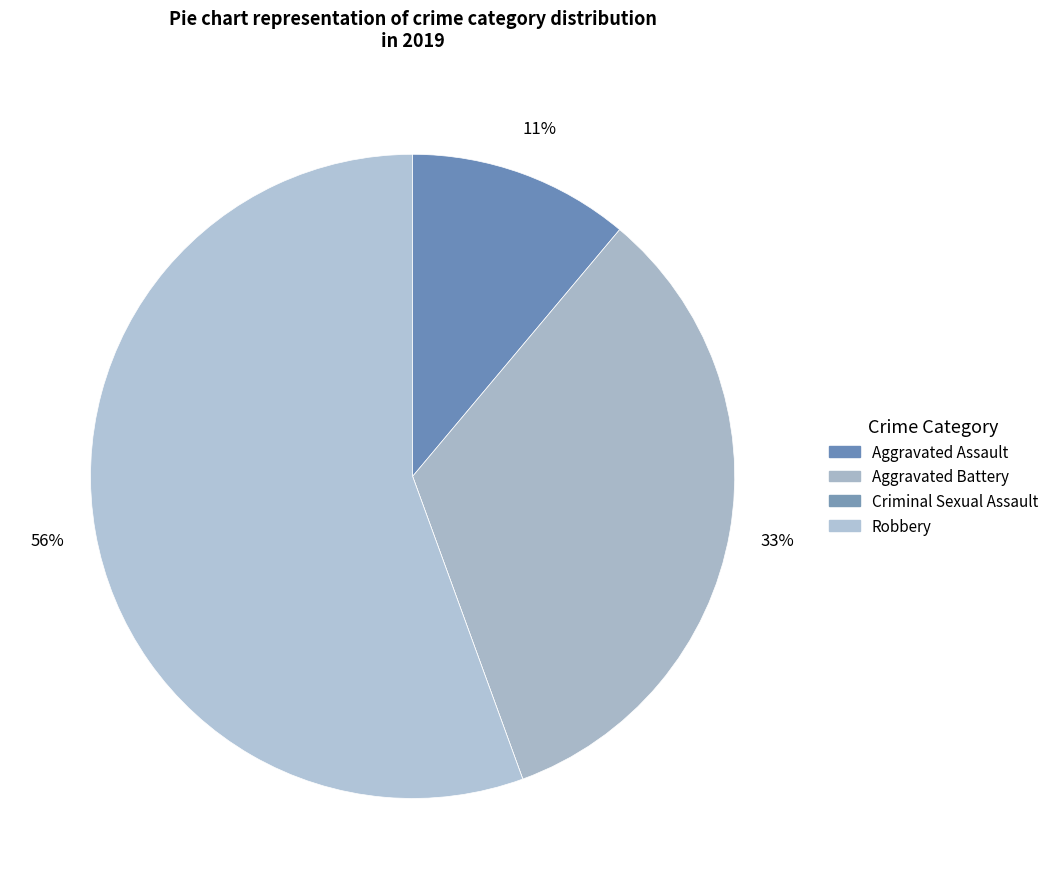

Which has a higher value, Criminal Sexual Assault or Aggravated Assault?

Aggravated Assault